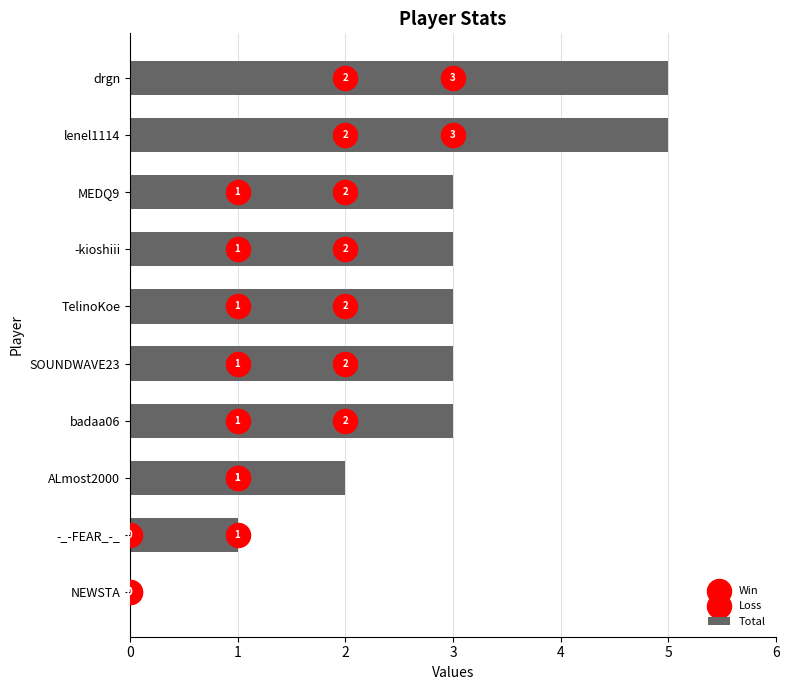

Which series reaches the minimum Y coordinate?

Total